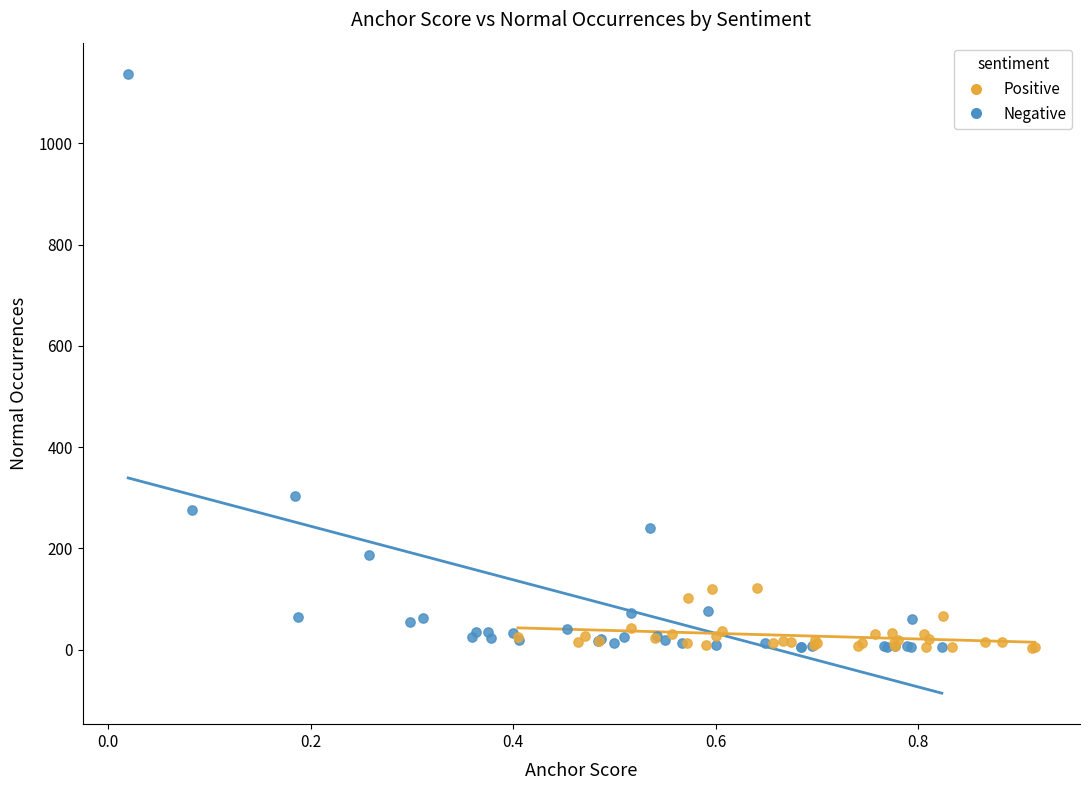

Which series has the largest Y range (max minus min)?

Negative